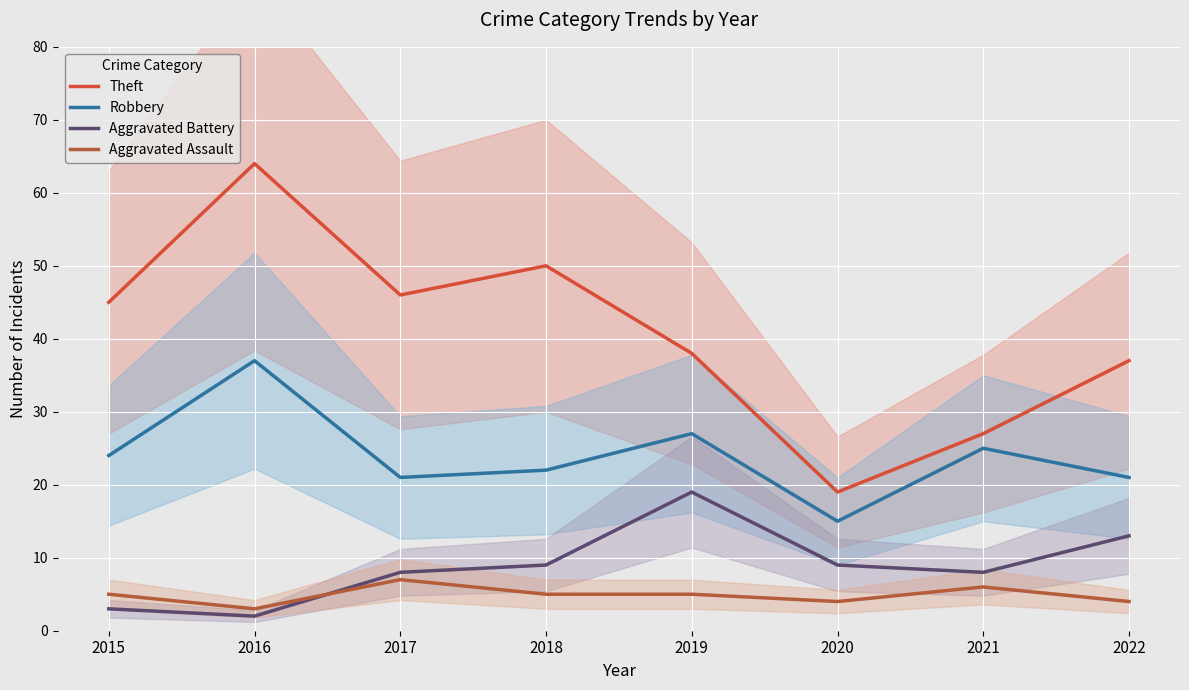

True or false: Theft and Robbery intersect in this chart.

False